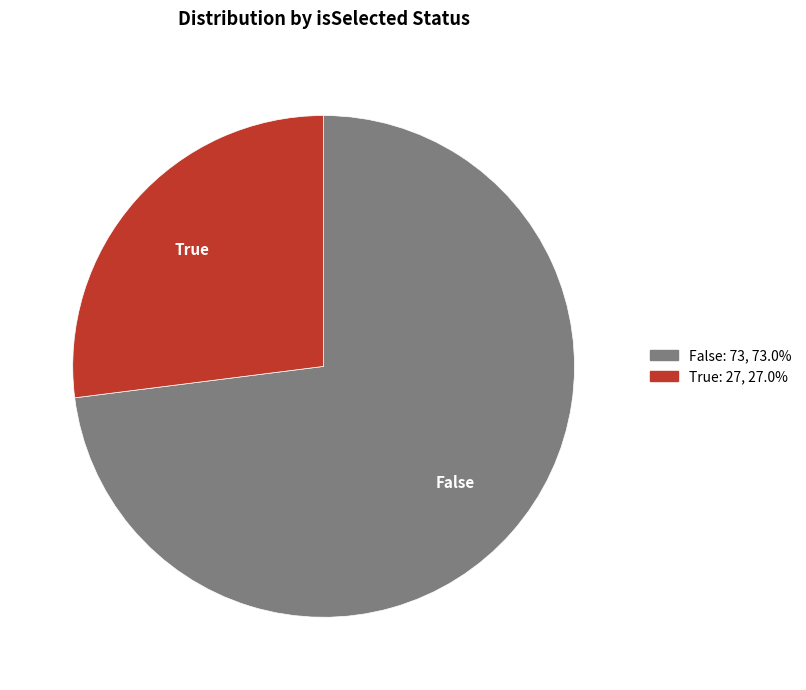

Between True and False, which is larger?

False